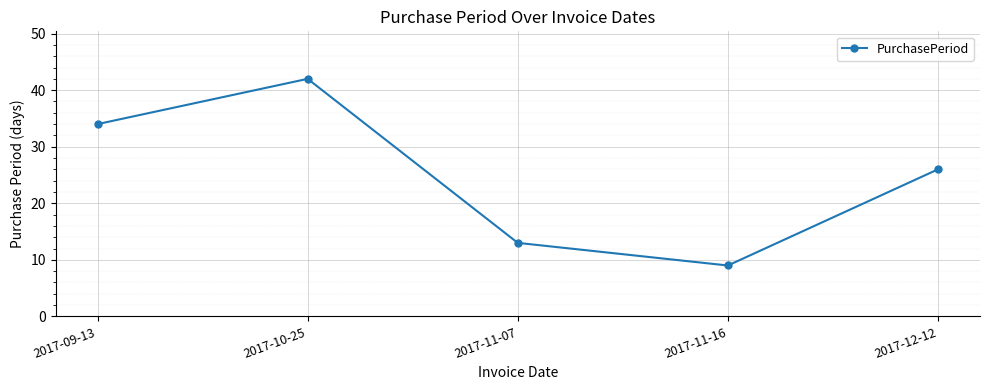

Approximately how many times larger is the value at 2017-10-25 compared to 2017-11-16?

4.7